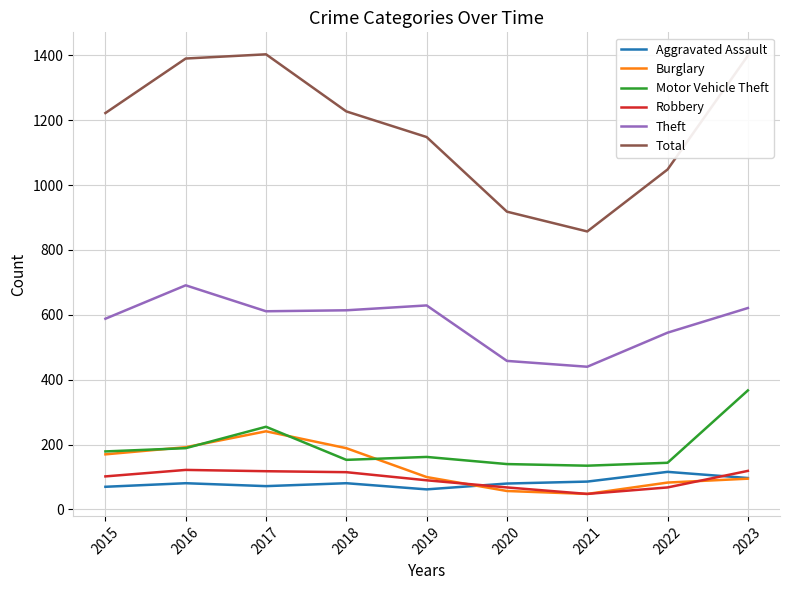

Which series changed the most between 2017 and 2021?

Total